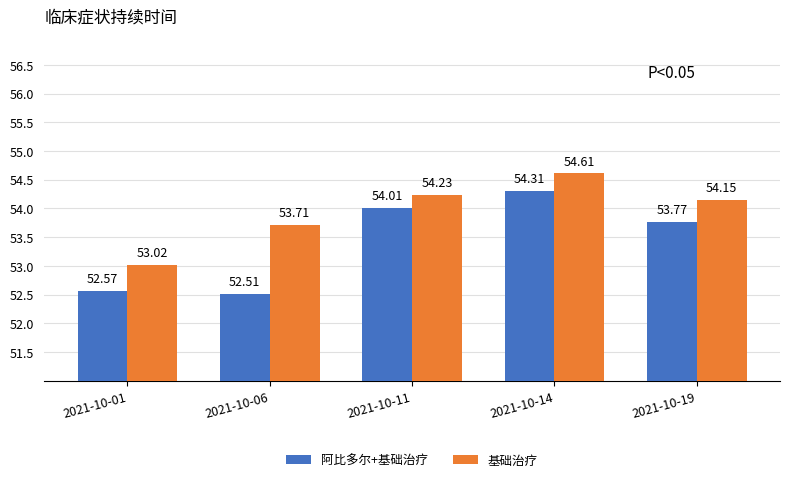

The value of 阿比多尔+基础治疗 at 2021-10-14 is 18.4. True or false?

False